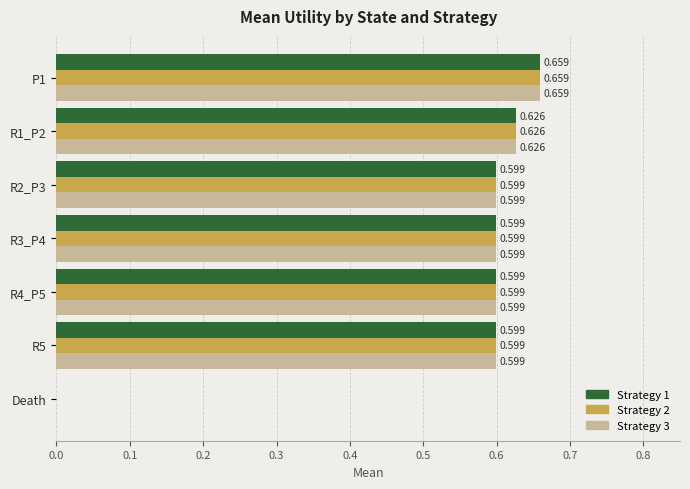

How many positive values does the Strategy 3 series have?

6